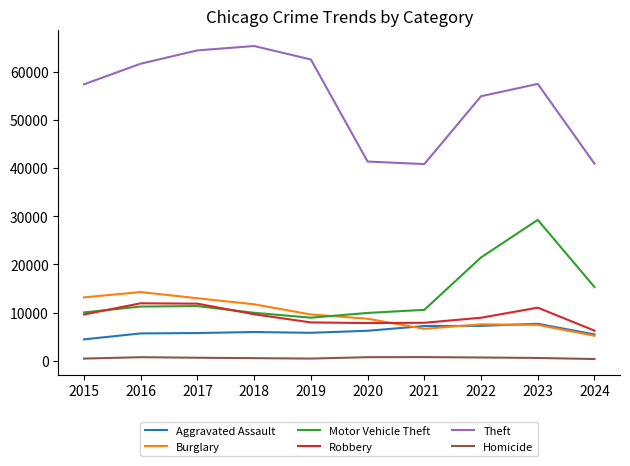

True or false: Homicide and Robbery cross at least once.

False